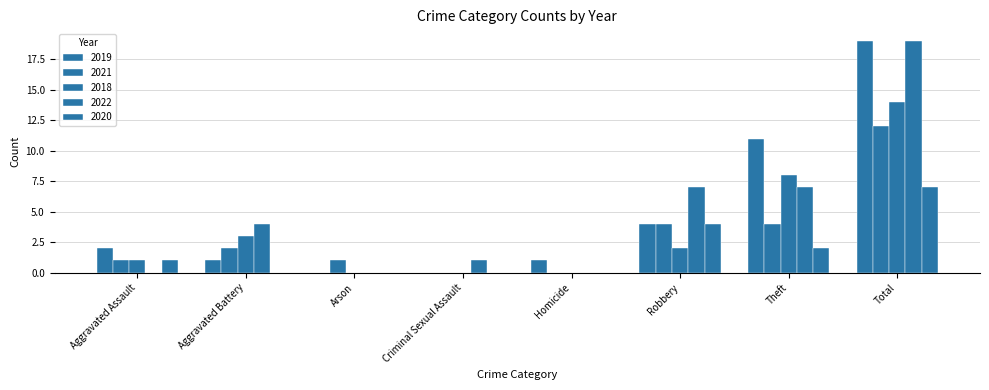

How many distinct data groups are displayed?

5